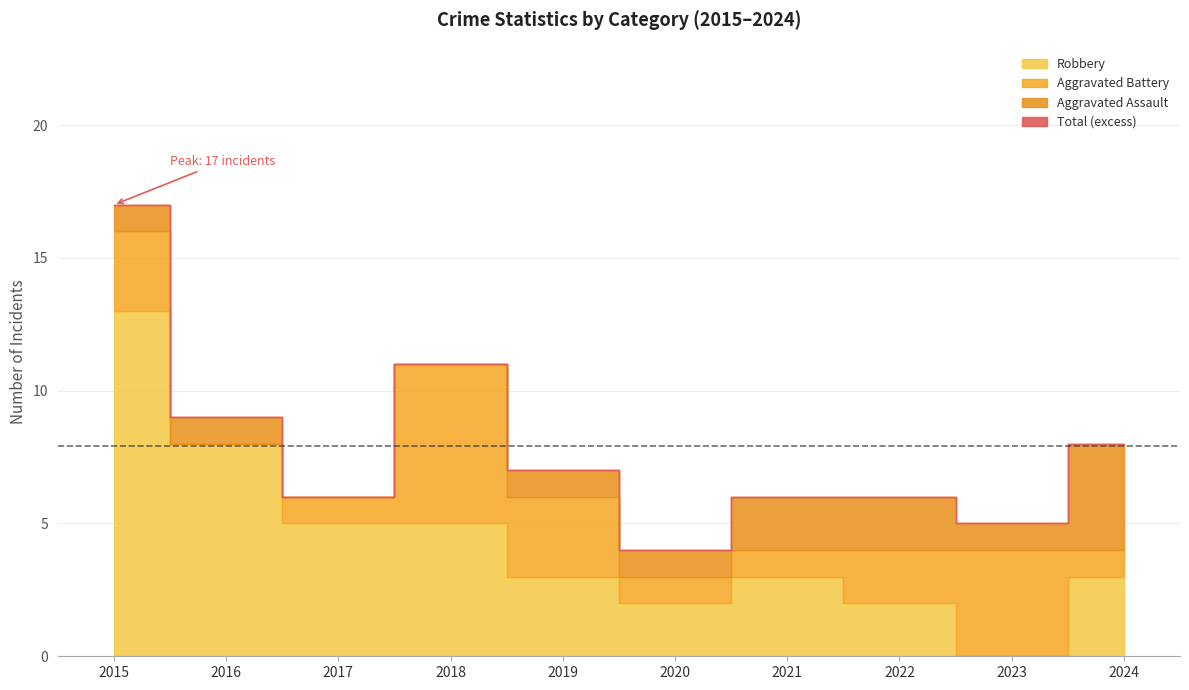

How many values in the Robbery series are below 3?

3